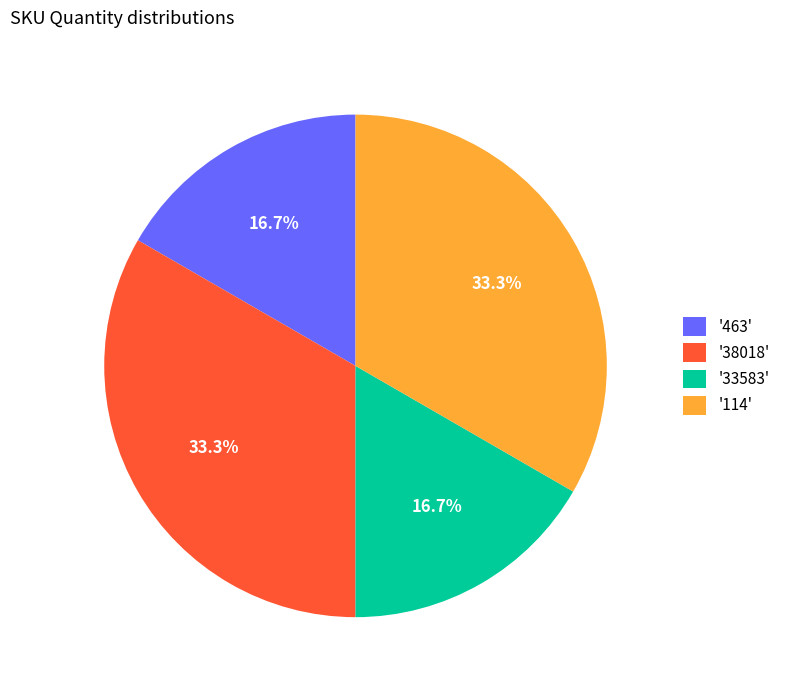

What percentage do '114' and '33583' together represent?

50.0%